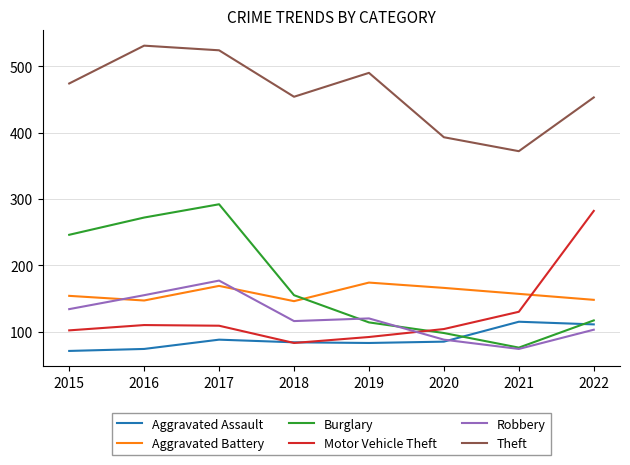

How many intersections are there between Burglary and Motor Vehicle Theft?

1